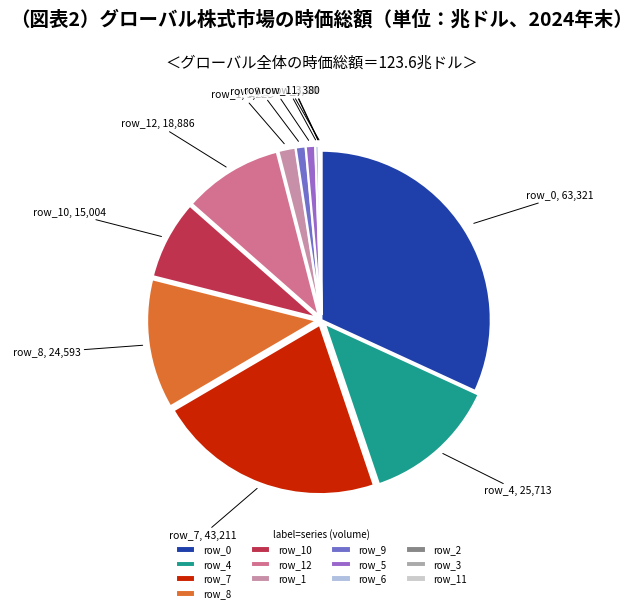

The row_1 slice represents 2% of the pie. True or false?

True